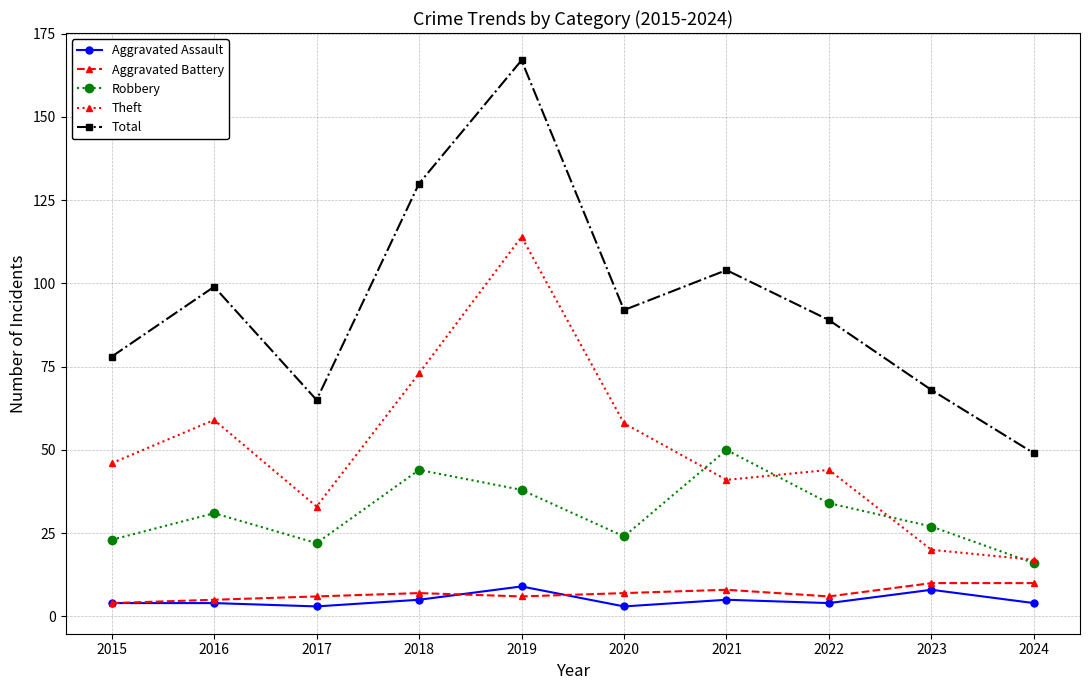

In Robbery, how many points are higher than both neighbors (excluding endpoints)?

3